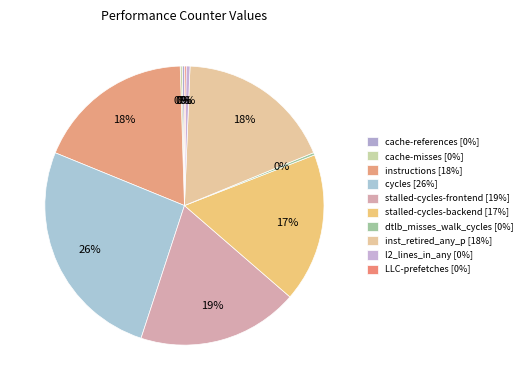

How many segments does this pie chart have?

10